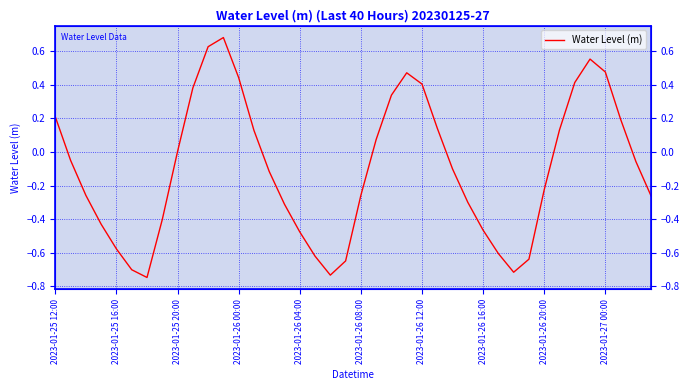

How many data points are less than 0?

23